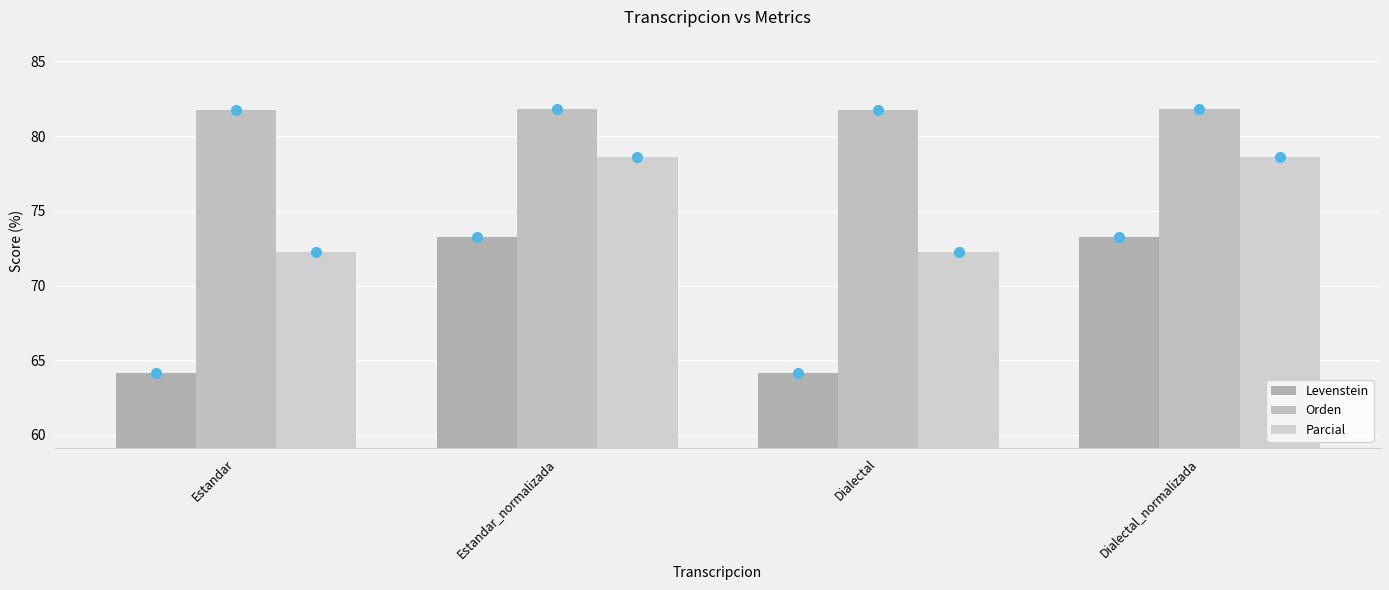

How many groups of bars are there?

4